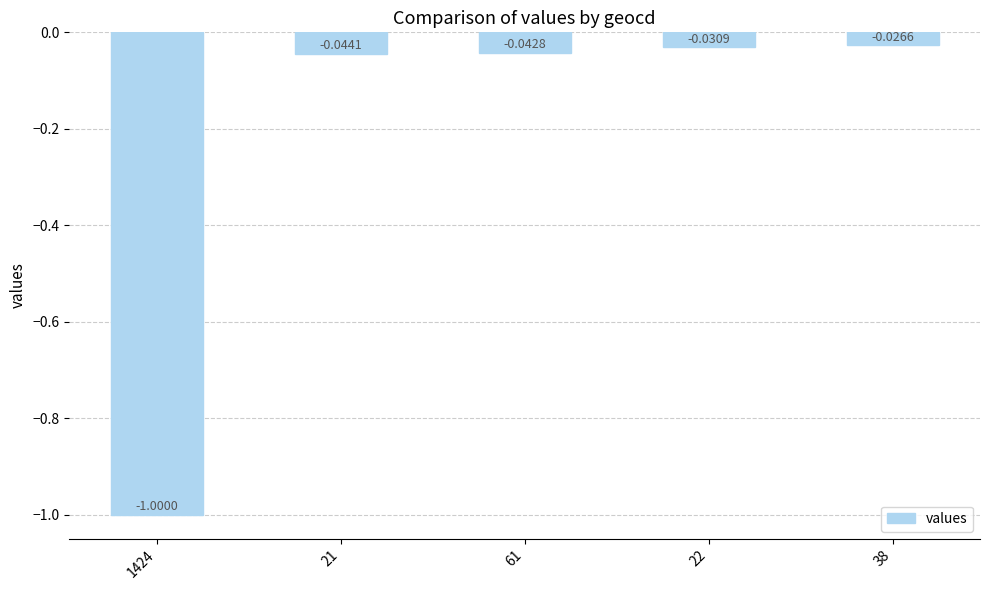

Count the number of categories in the chart.

5